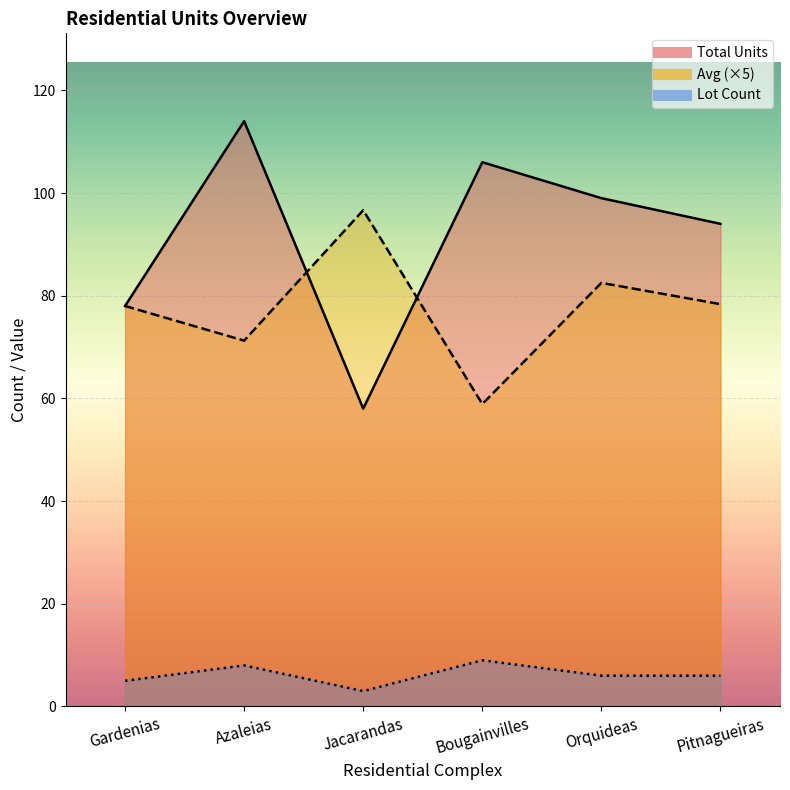

What position from the right is Jacarandas?

3